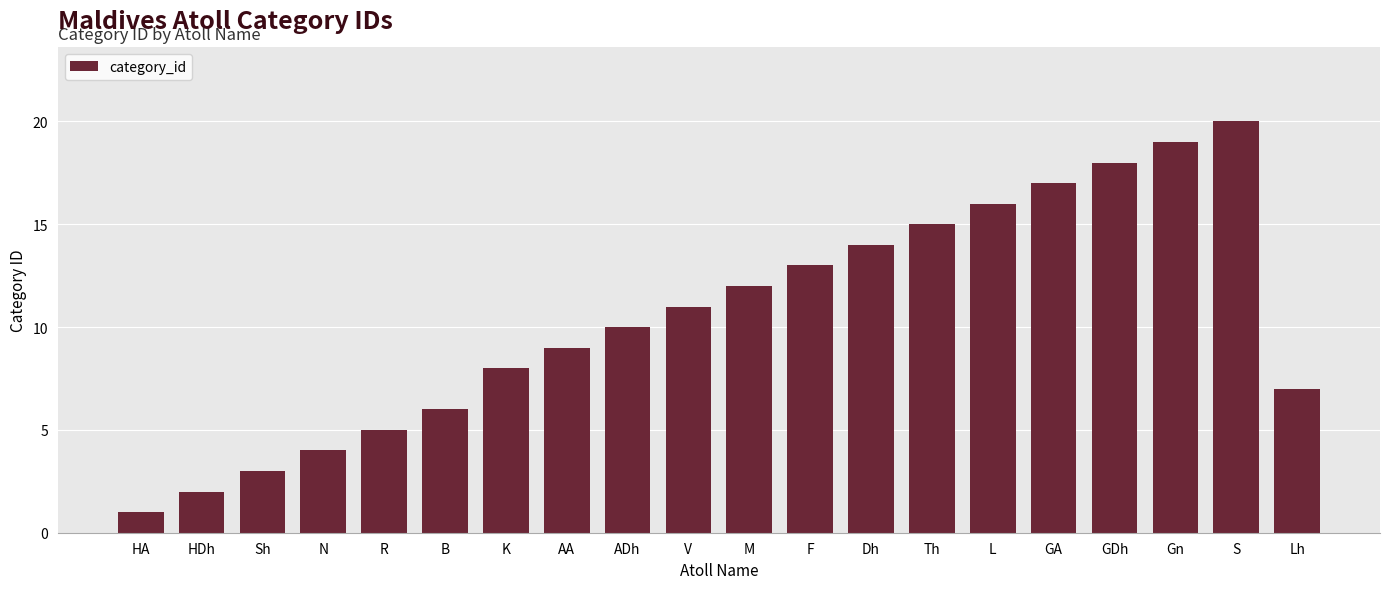

Rank the categories by value from lowest to highest.

HA, HDh, Sh, N, R, B, Lh, K, AA, ADh, V, M, F, Dh, Th, L, GA, GDh, Gn, S